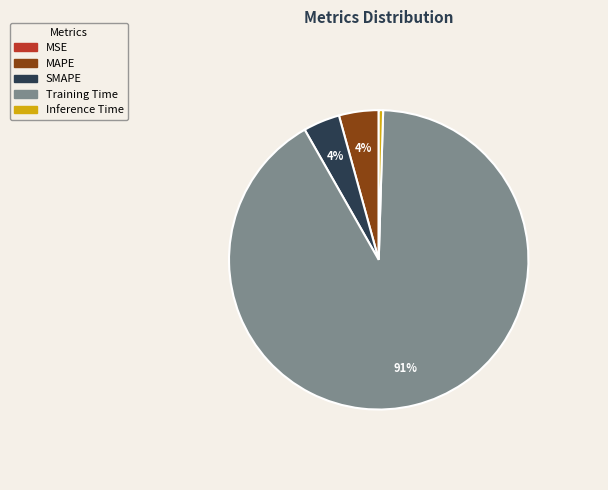

To the nearest percent, what is the average slice percentage?

20%